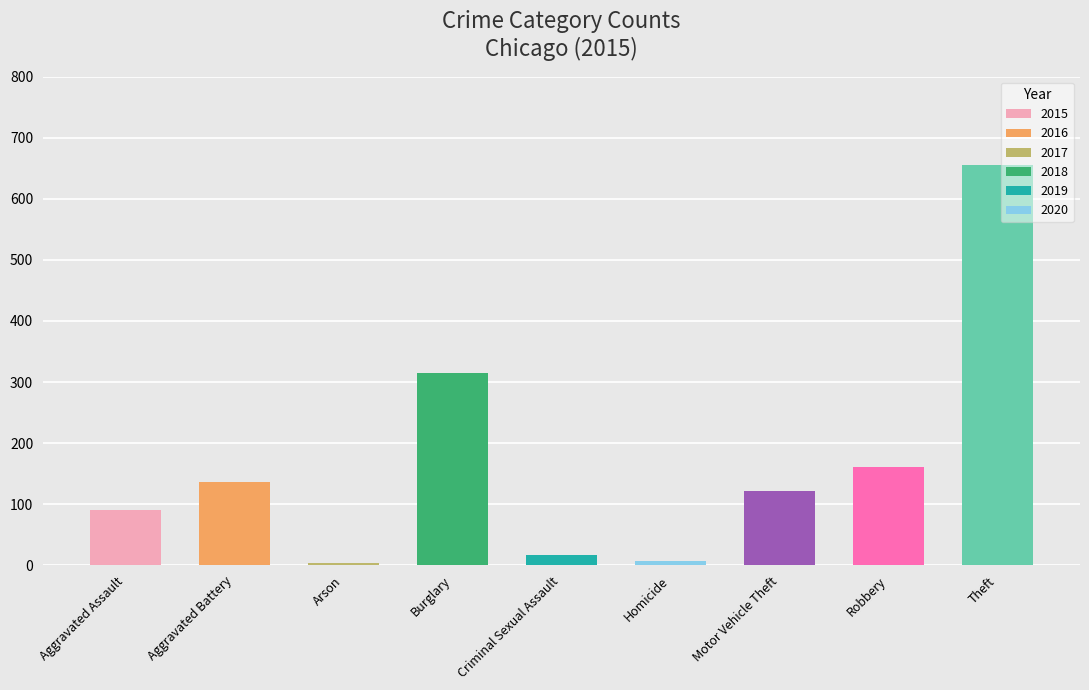

Between Robbery and Criminal Sexual Assault, which is larger?

Robbery